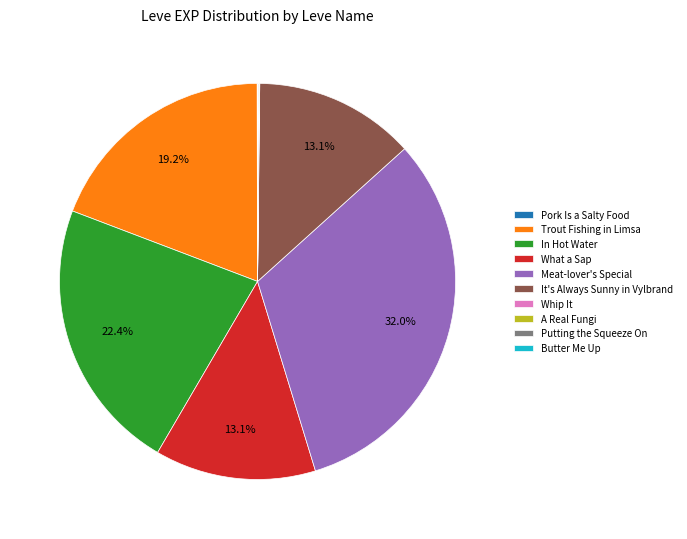

Which slice is the largest?

Meat-lover's Special